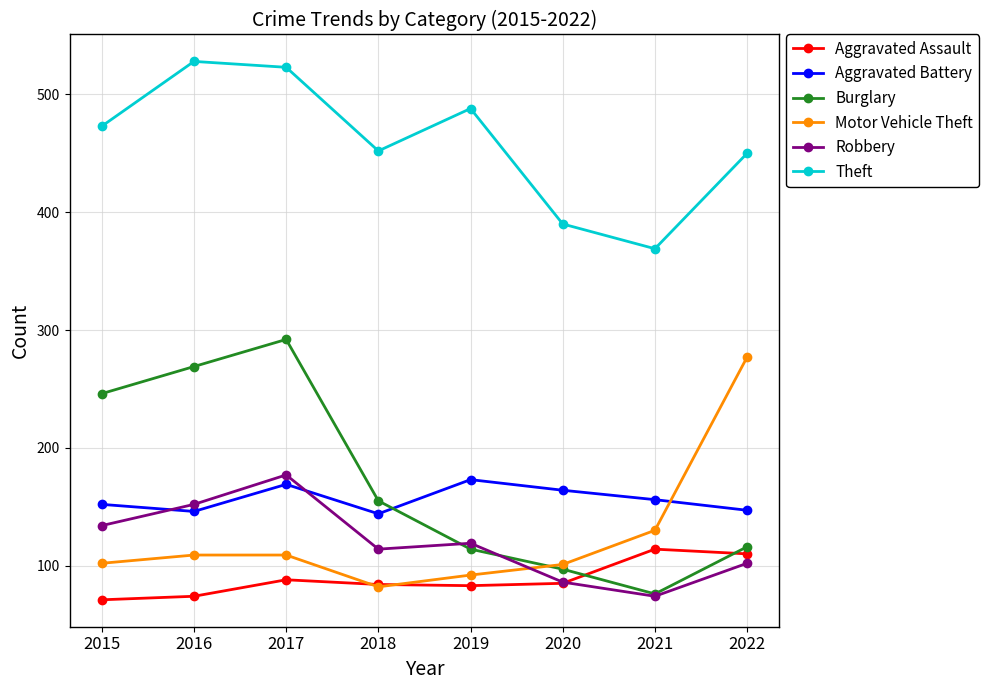

The Theft series shows 185 at 2015. True or false?

False